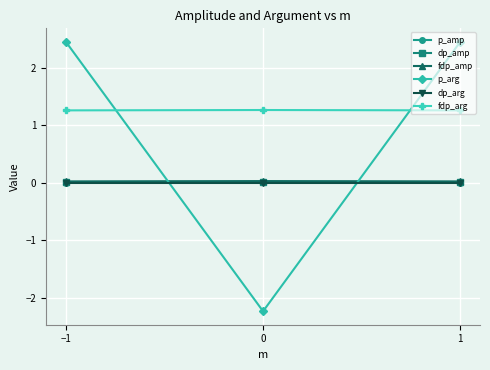

Is the value of dp_amp at 0 greater than the value of fdp_arg at −1?

No